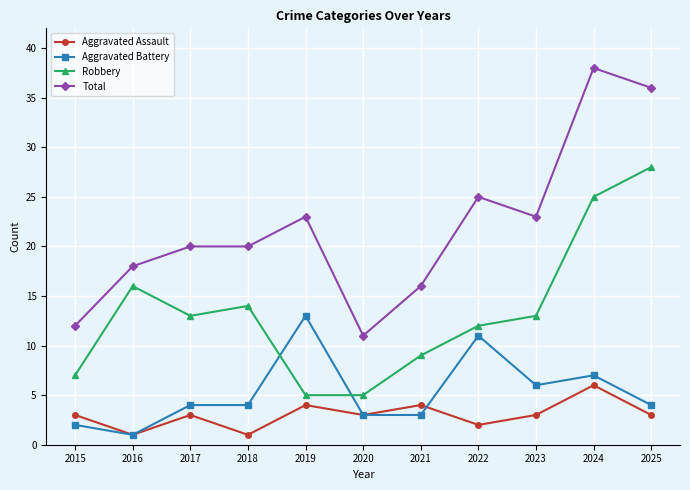

Which series has the largest range (max minus min)?

Total